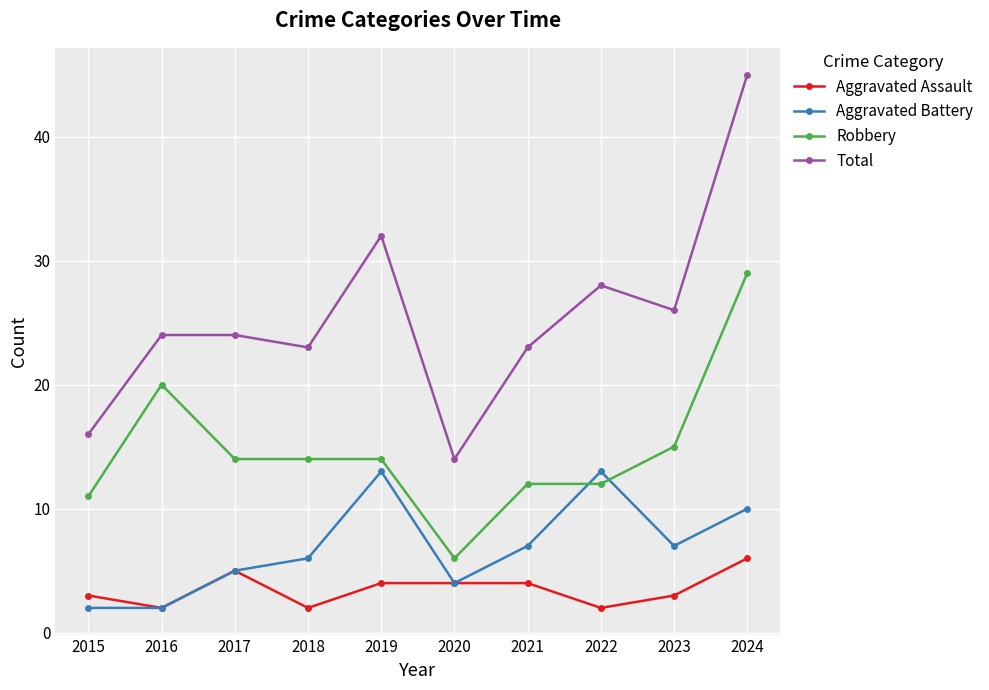

How many distinct data groups are displayed?

4